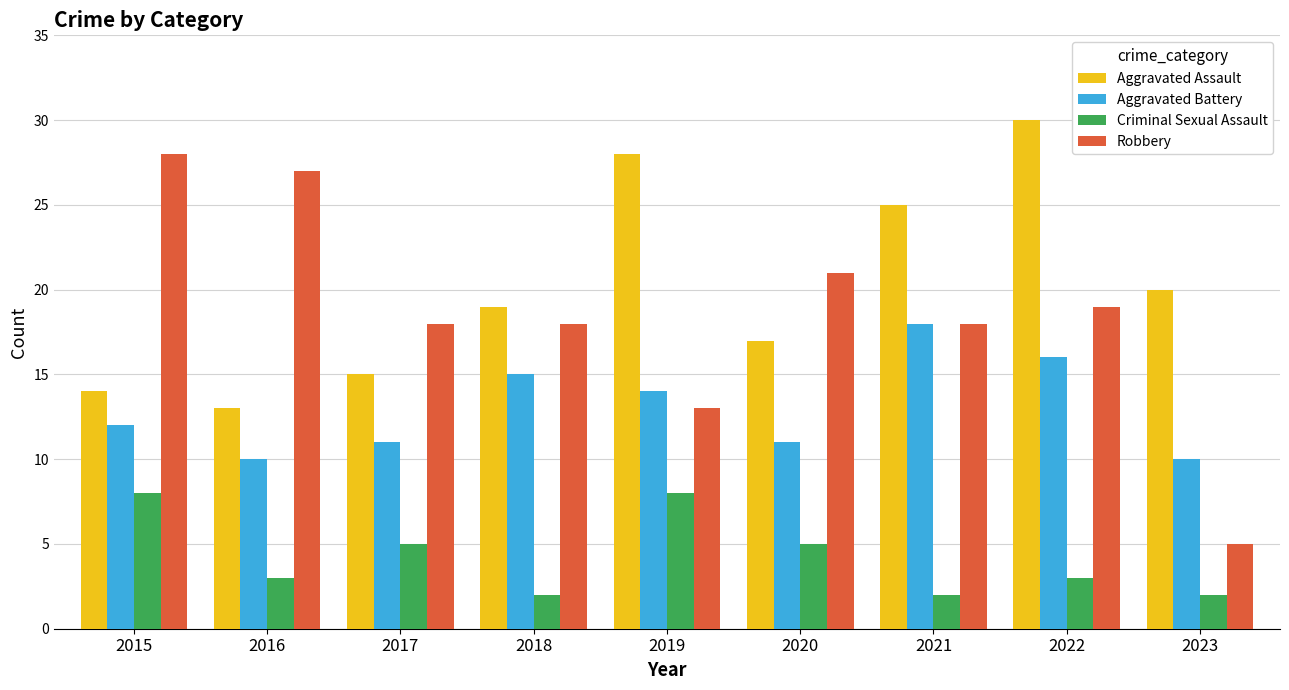

Between 2016 and 2020, which series saw the biggest shift?

Robbery